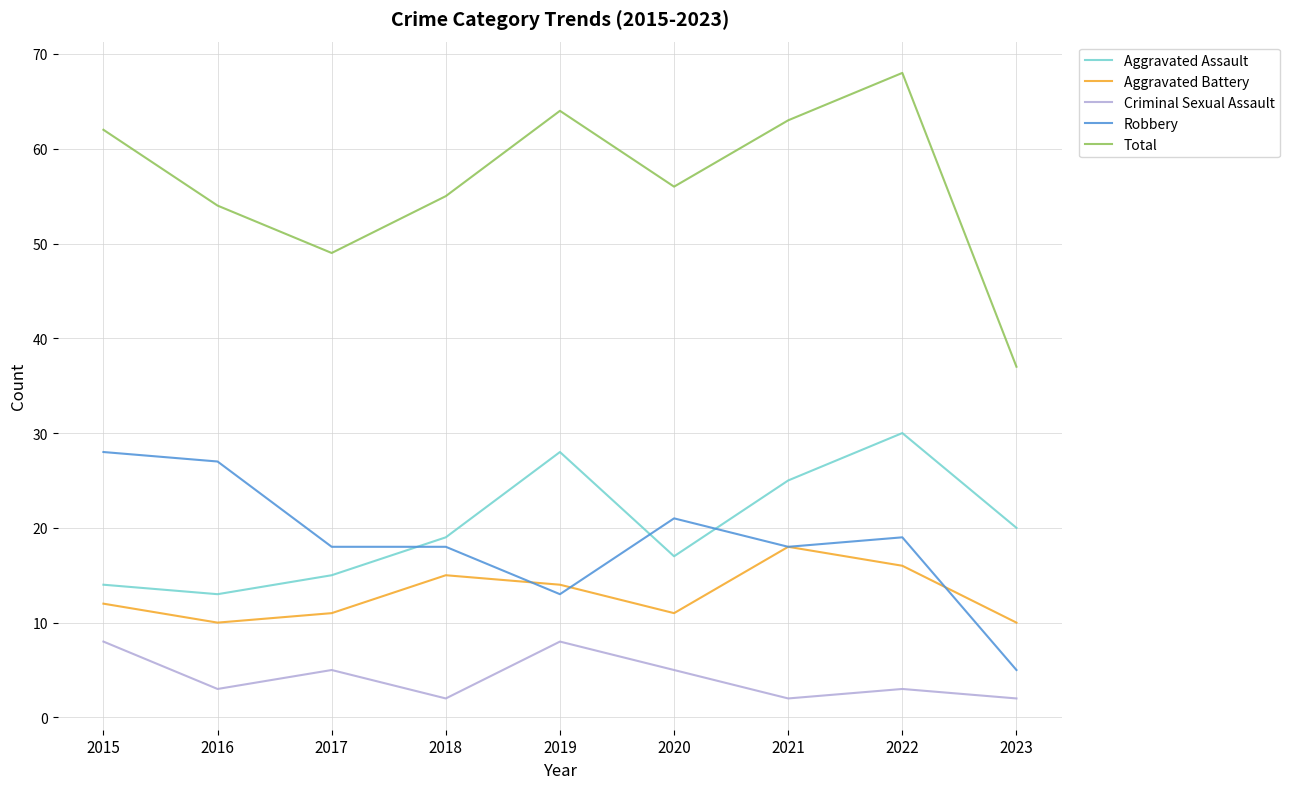

Reading left to right, extract all data points from this chart.

Aggravated Assault: 2015=14	2016=13	2017=15	2018=19	2019=28	2020=17	2021=25	2022=30	2023=20
Aggravated Battery: 2015=12	2016=10	2017=11	2018=15	2019=14	2020=11	2021=18	2022=16	2023=10
Criminal Sexual Assault: 2015=8	2016=3	2017=5	2018=2	2019=8	2020=5	2021=2	2022=3	2023=2
Robbery: 2015=28	2016=27	2017=18	2018=18	2019=13	2020=21	2021=18	2022=19	2023=5
Total: 2015=62	2016=54	2017=49	2018=55	2019=64	2020=56	2021=63	2022=68	2023=37